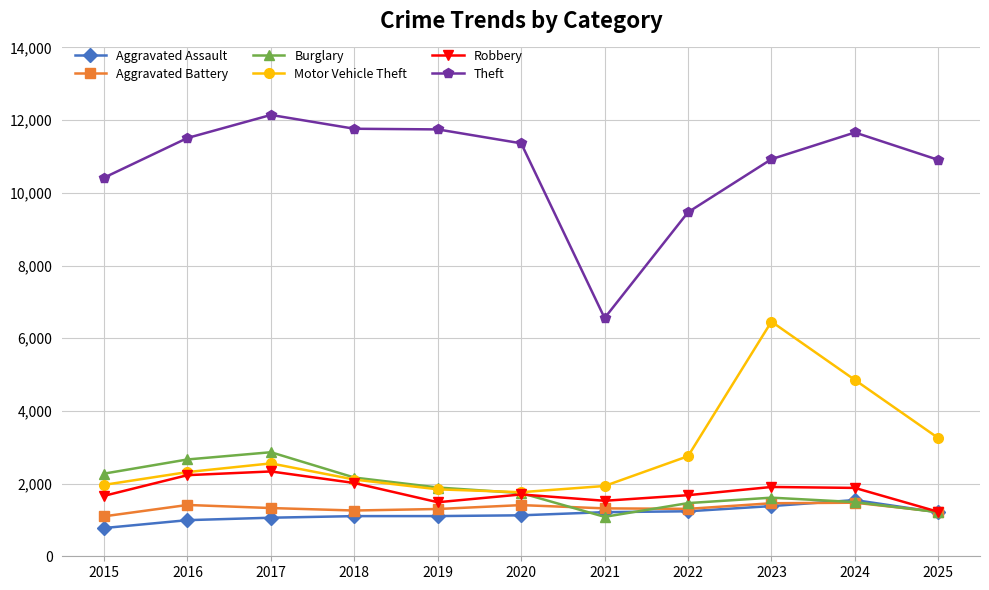

How many interior local peaks does the Motor Vehicle Theft series have?

2